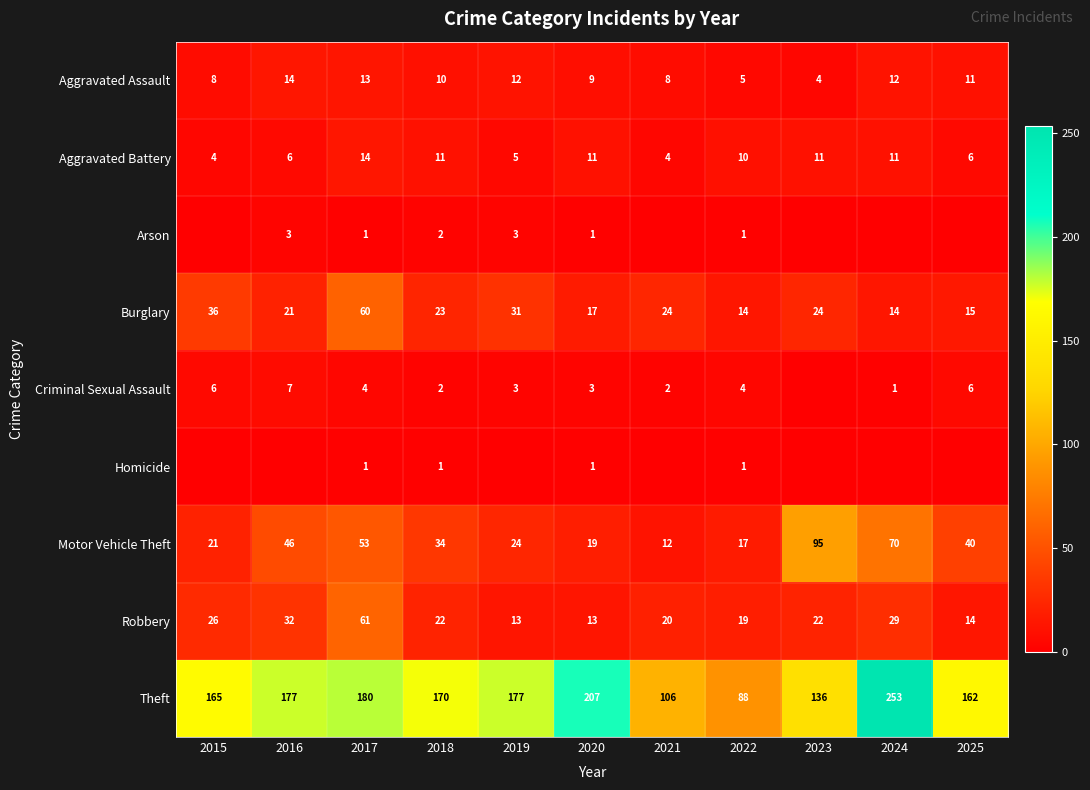

Is the value of Criminal Sexual Assault at 2025 greater than the value of Theft at 2024?

No